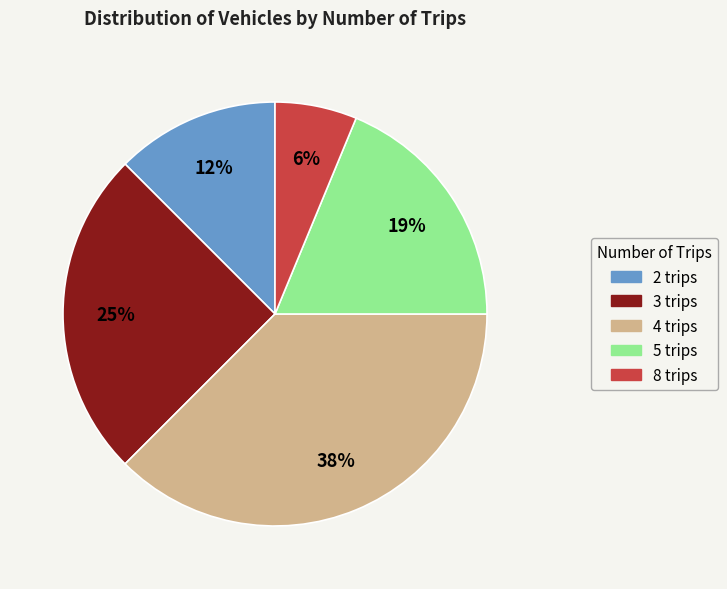

How many segments does this pie chart have?

5